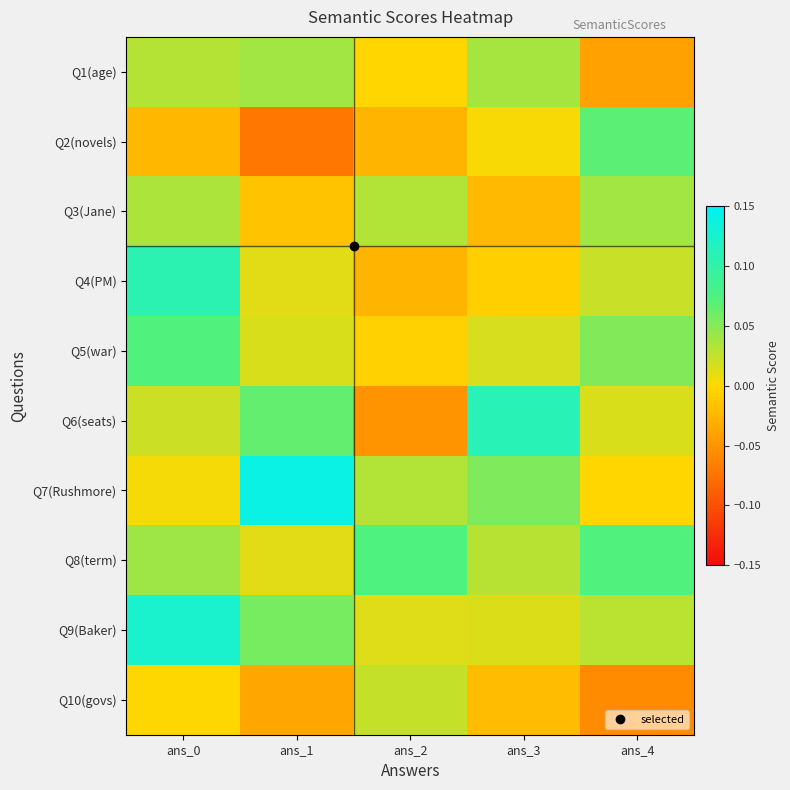

What is the total value across all series at ans_4?

0.2